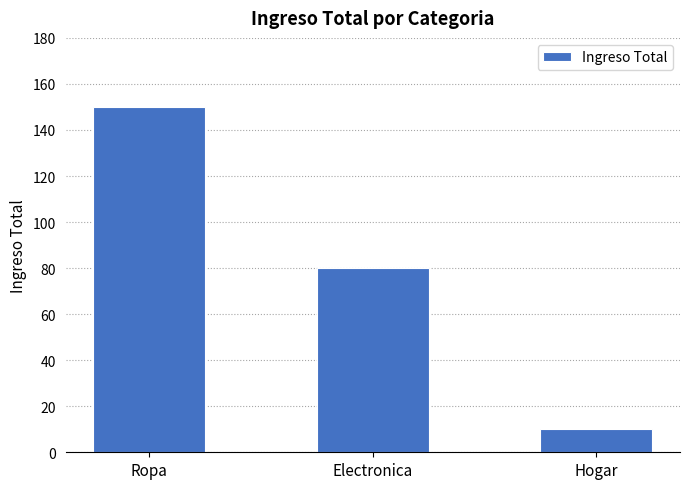

Which has a higher value, Ropa or Hogar?

Ropa